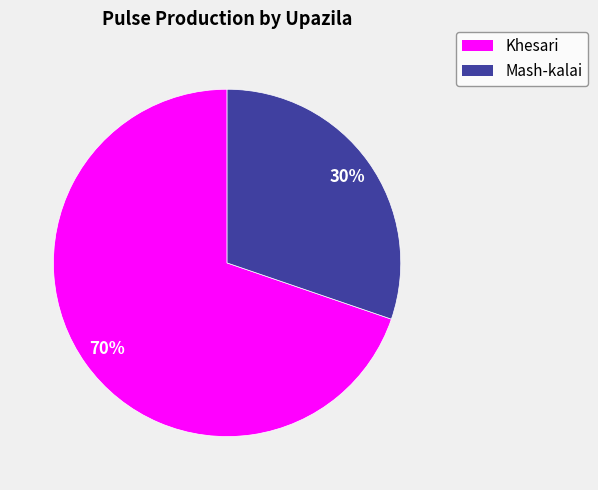

To the nearest percent, what is the average slice percentage?

50%